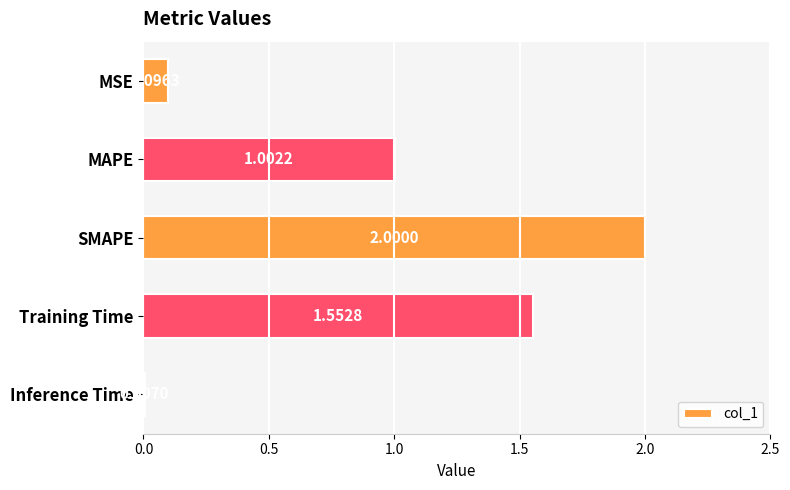

What is the change in value from MAPE to SMAPE?

+1.0